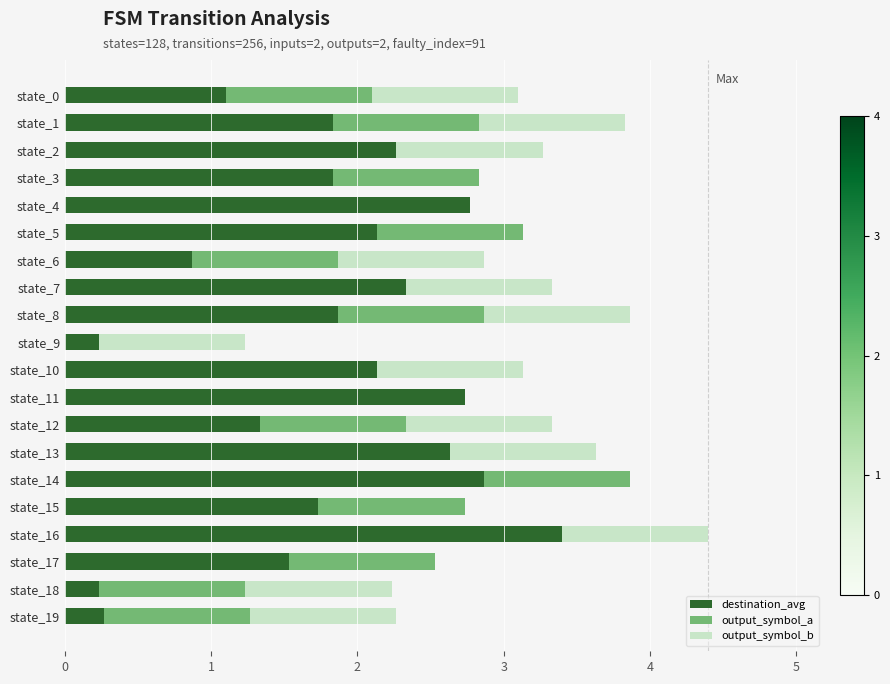

Is it true that destination_avg equals 4.5 at state_11?

False